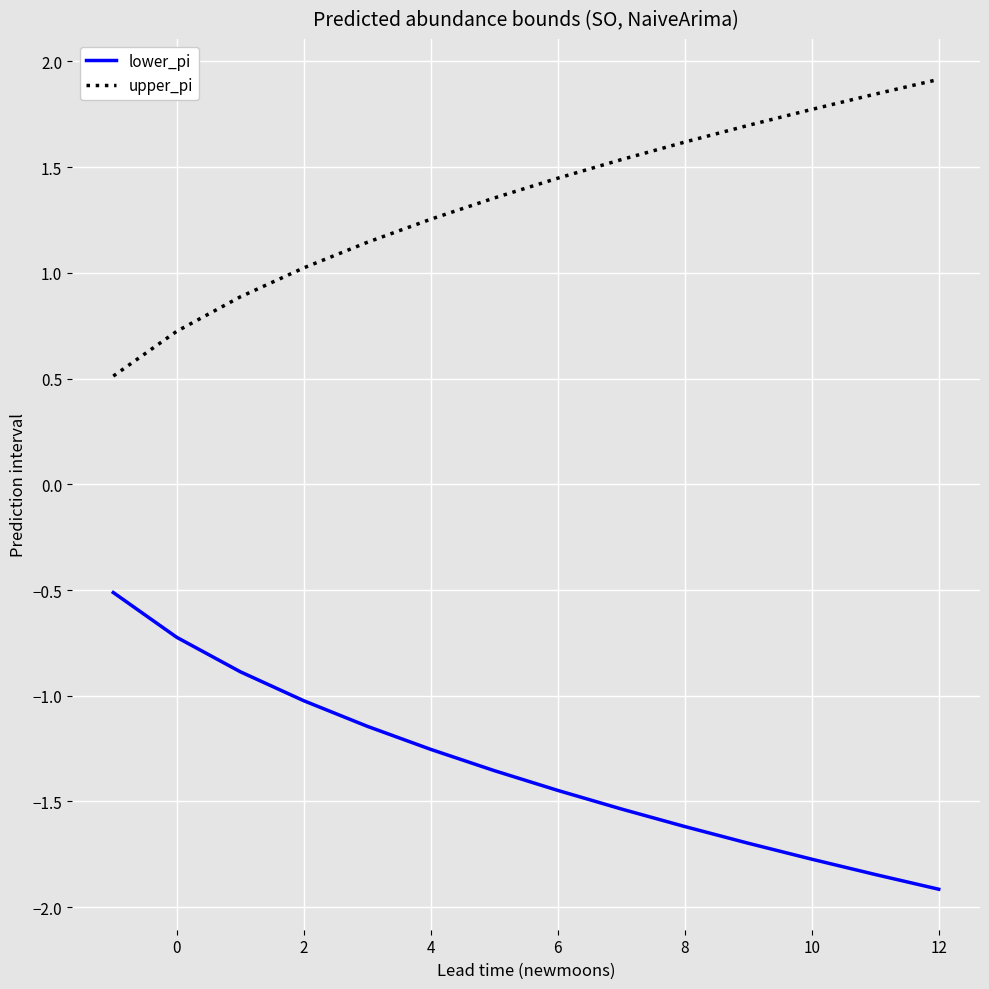

Rank the series by their maximum value, from highest to lowest.

upper_pi, lower_pi